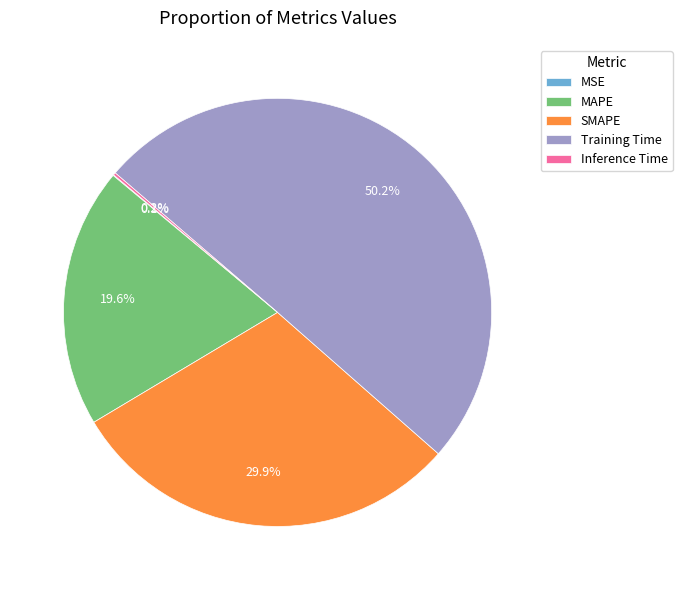

What percentage do MAPE and Training Time together represent?

69.8%